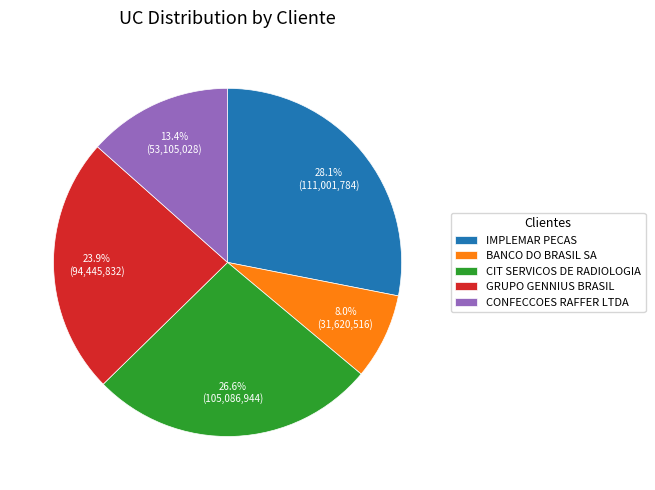

To the nearest percent, what is the combined percentage of BANCO DO BRASIL SA and GRUPO GENNIUS BRASIL?

32%